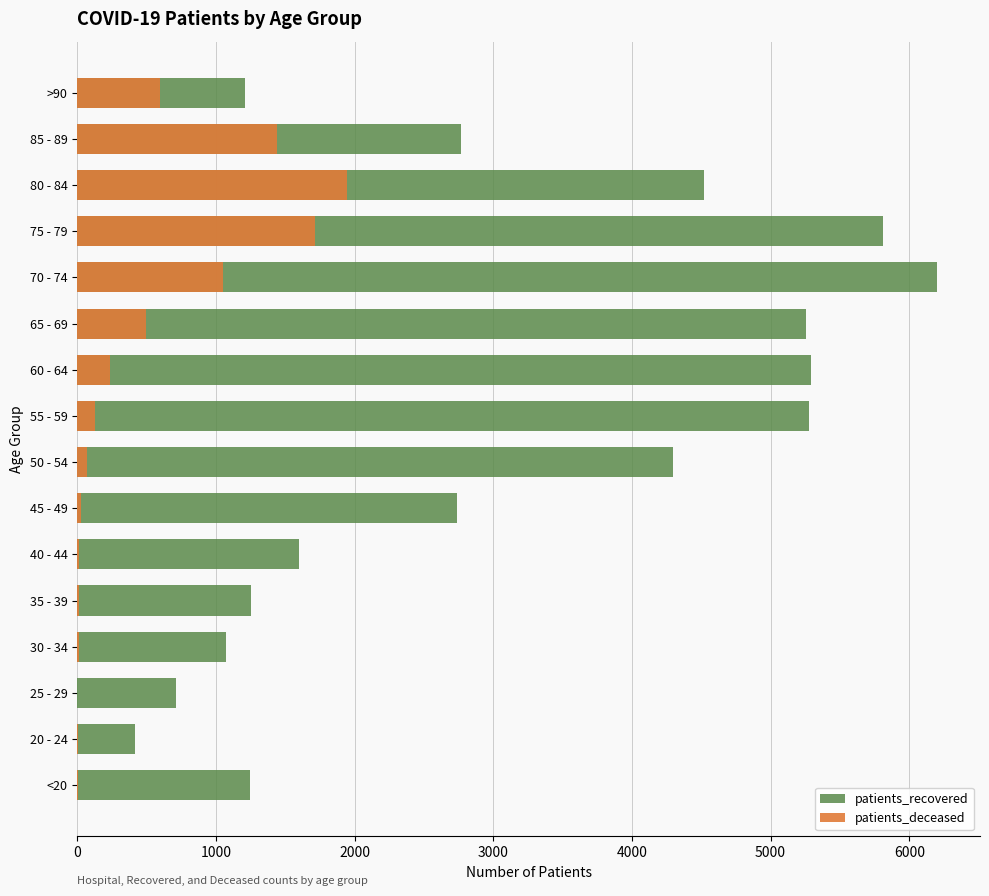

What value does the patients_deceased series have at 75 - 79, to the nearest 50?

1700